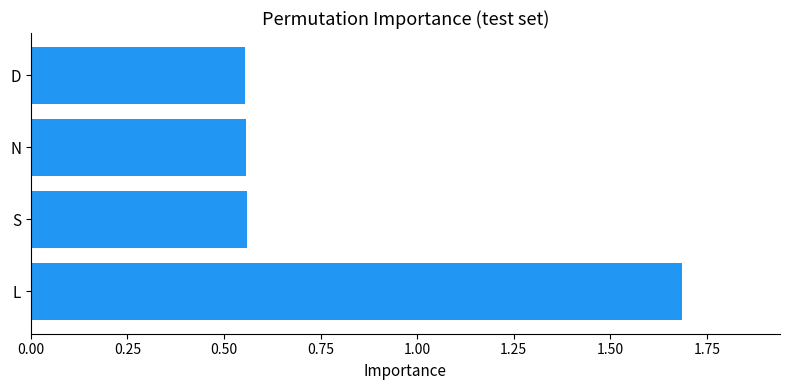

Which has a higher value, L or D?

L